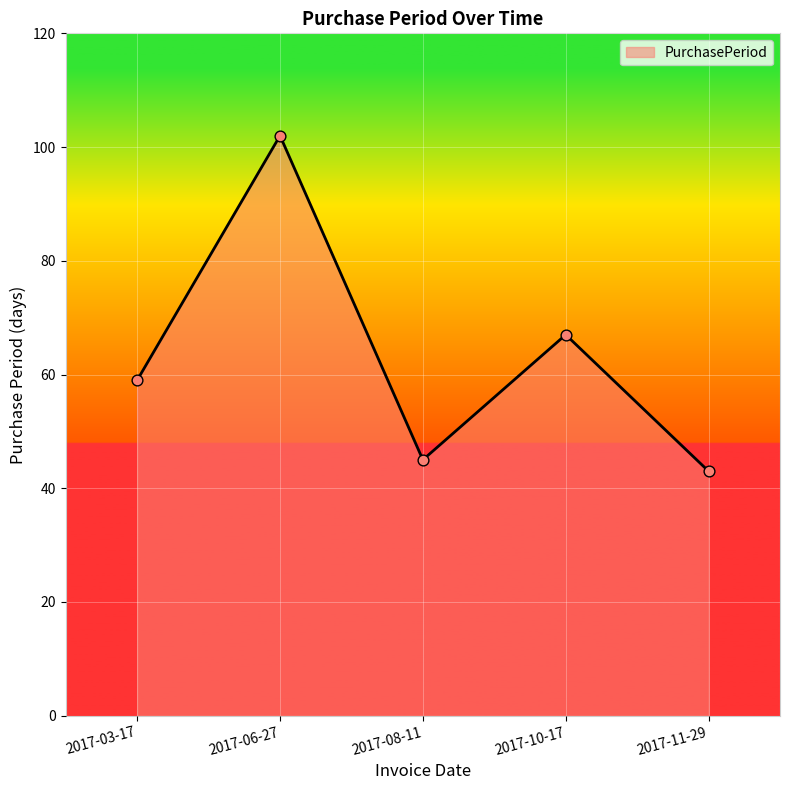

What is the change in value from 2017-03-17 to 2017-11-29?

-16